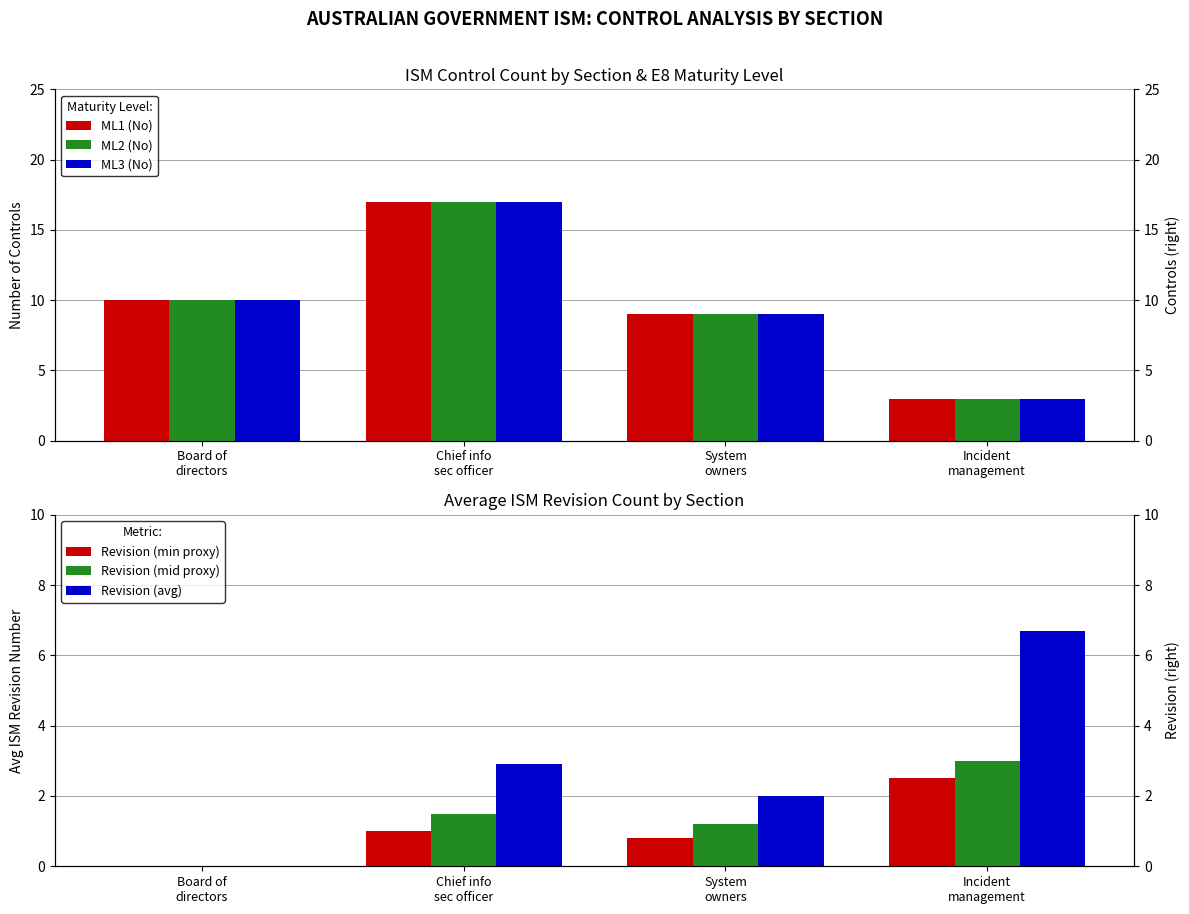

Is the value of ML2 (No) at Board of
directors greater than the value of ML1 (No) at Incident
management?

Yes